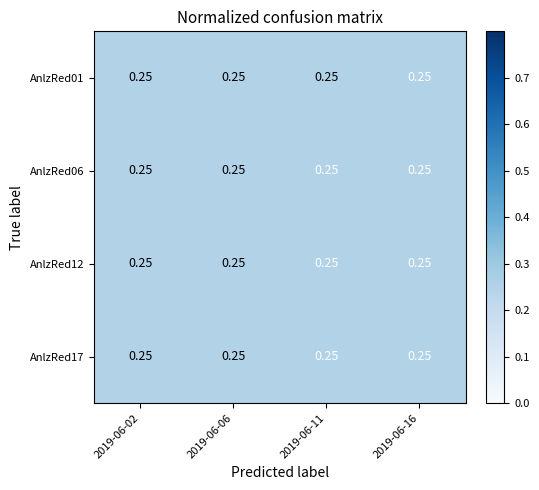

Which category has the lowest value in the AnlzRed17 series?

2019-06-02